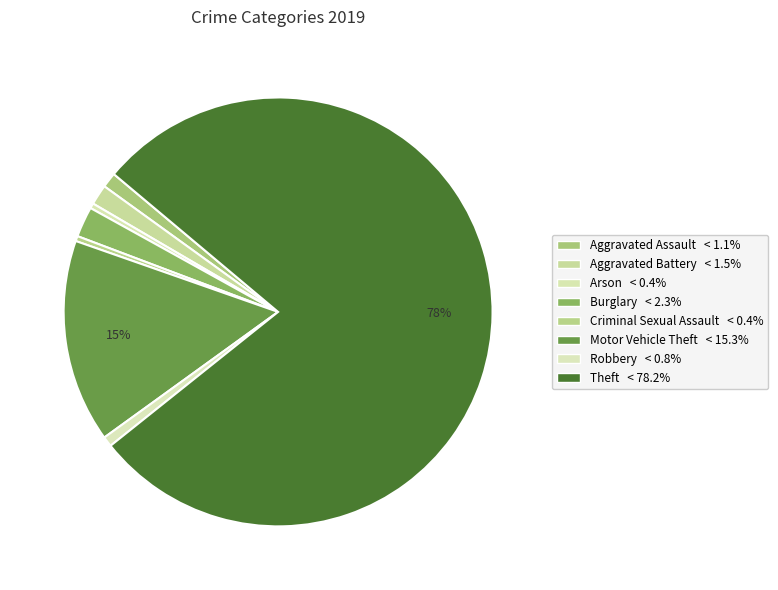

Which slice is the largest?

Theft